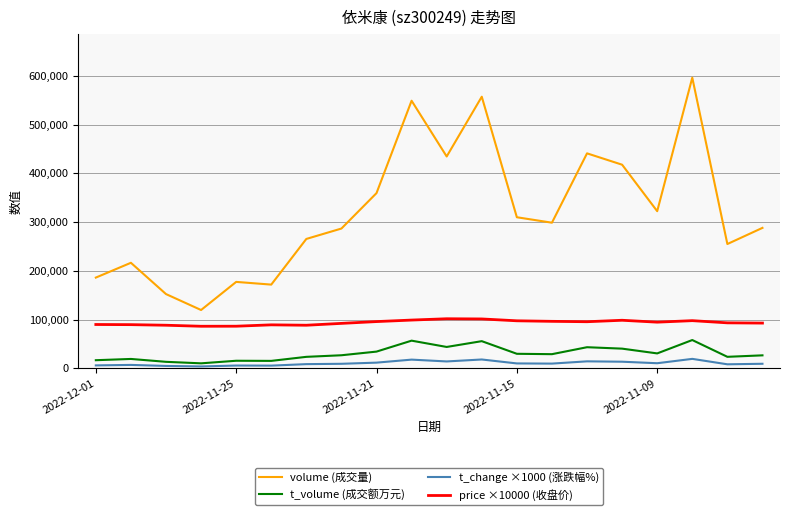

What are all the series names shown in the legend?

volume (成交量), t_volume (成交额万元), t_change ×1000 (涨跌幅%), price ×10000 (收盘价)